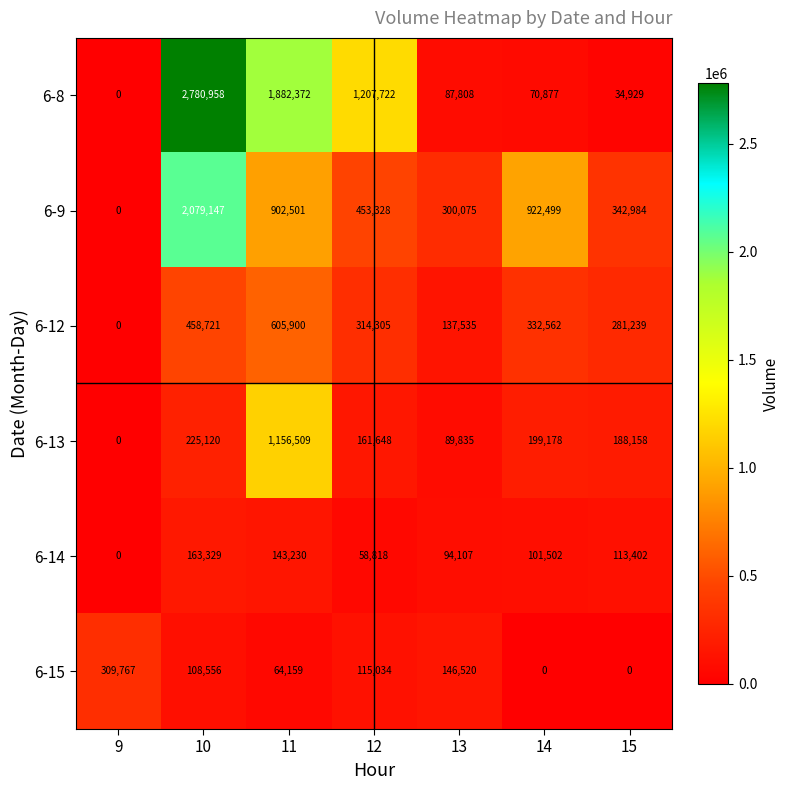

At which label does 6-8 first exceed 87808?

10